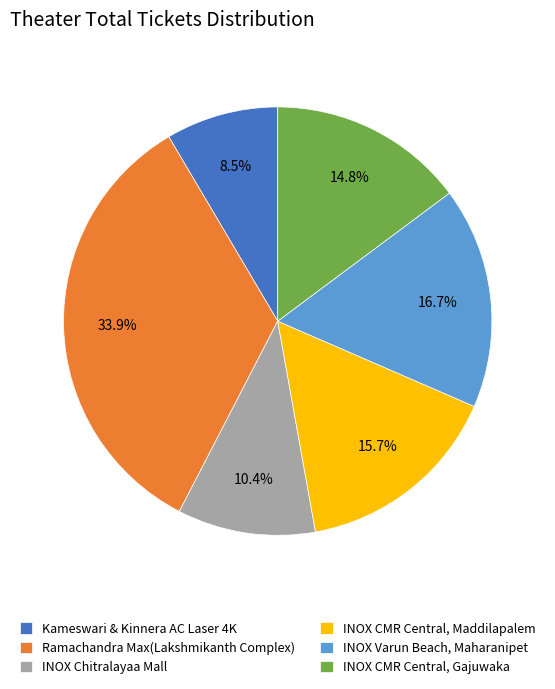

How much of the chart is everything except INOX CMR Central, Gajuwaka?

85.2%